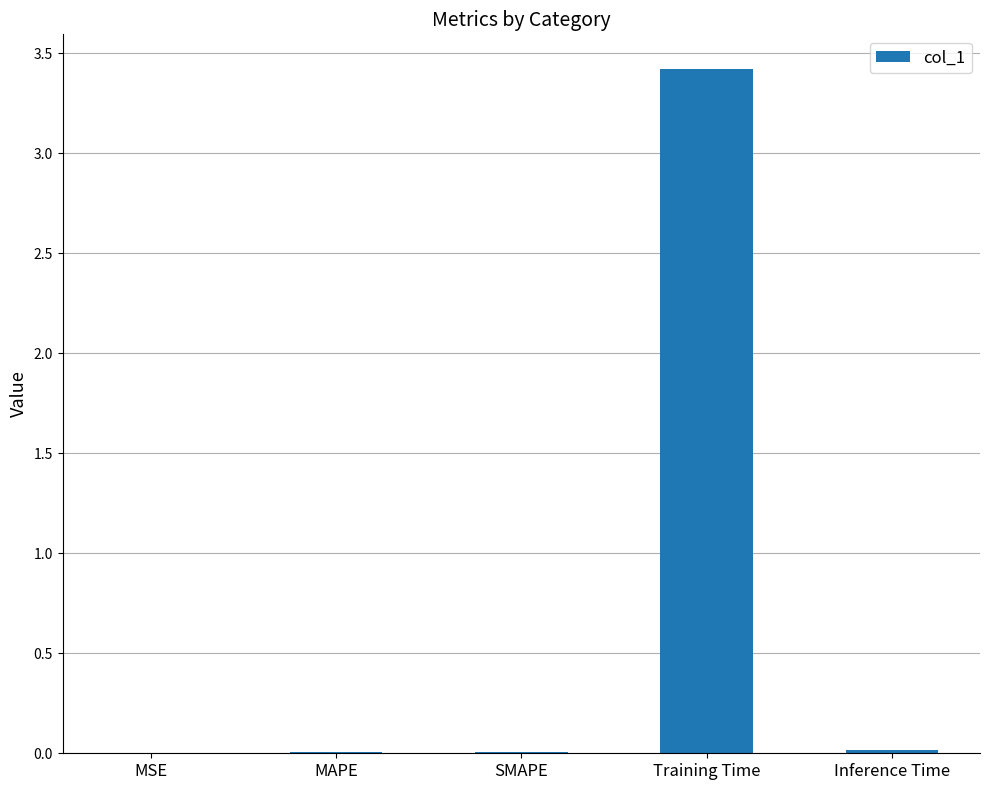

Is it true that the value at Inference Time is 0.0?

True